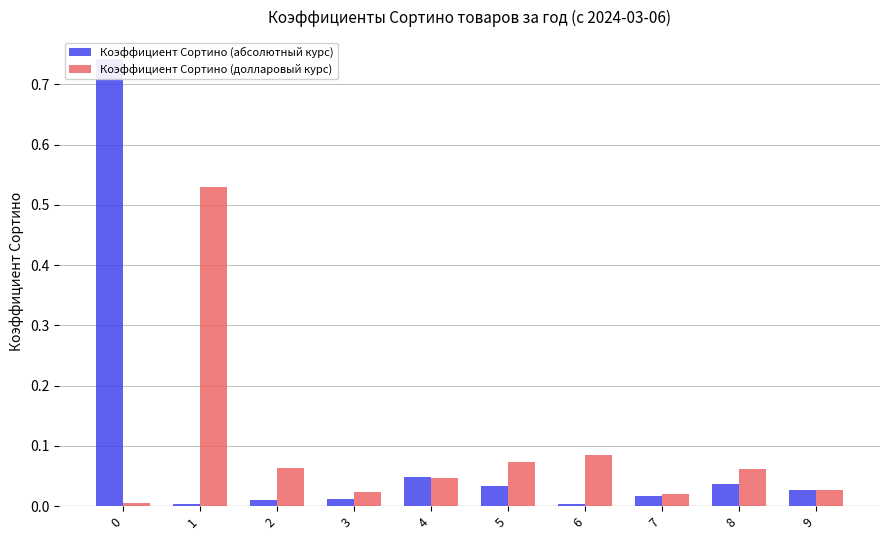

At how many categories does at least one series exceed 0?

10